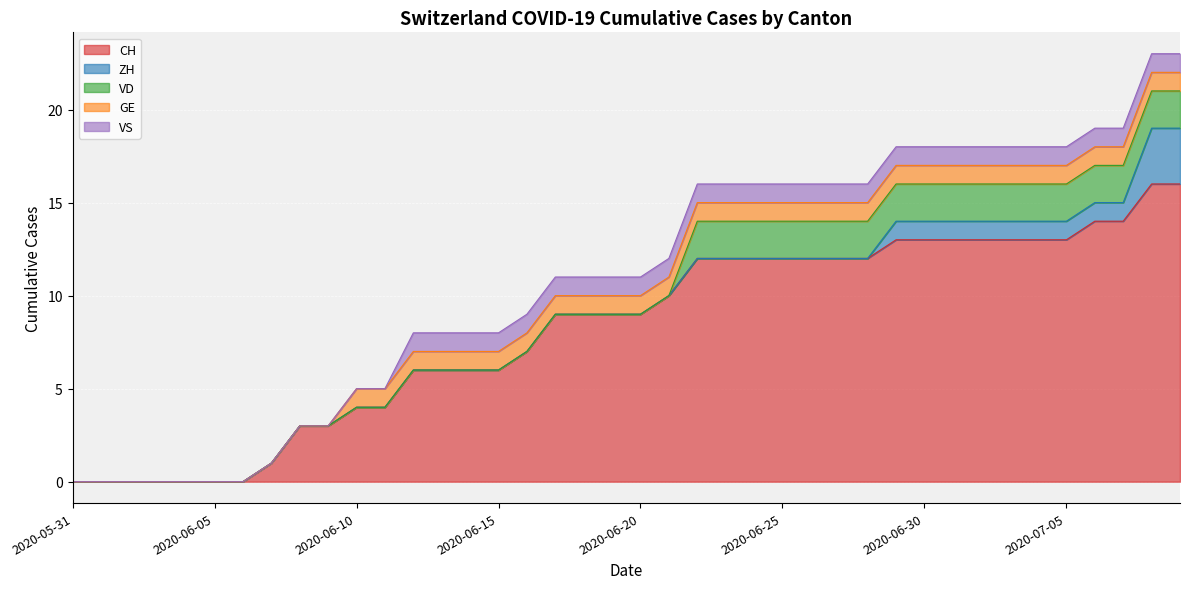

List the labels in order of GE value, largest first.

2020-06-10, 2020-06-11, 2020-06-12, 2020-06-13, 2020-06-14, 2020-06-15, 2020-06-16, 2020-06-17, 2020-06-18, 2020-06-19, 2020-06-20, 2020-06-21, 2020-06-22, 2020-06-23, 2020-06-24, 2020-06-25, 2020-06-26, 2020-06-27, 2020-06-28, 2020-06-29, 2020-06-30, 2020-07-01, 2020-07-02, 2020-07-03, 2020-07-04, 2020-07-05, 2020-07-06, 2020-07-07, 2020-07-08, 2020-07-09, 2020-05-31, 2020-06-01, 2020-06-02, 2020-06-03, 2020-06-04, 2020-06-05, 2020-06-06, 2020-06-07, 2020-06-08, 2020-06-09